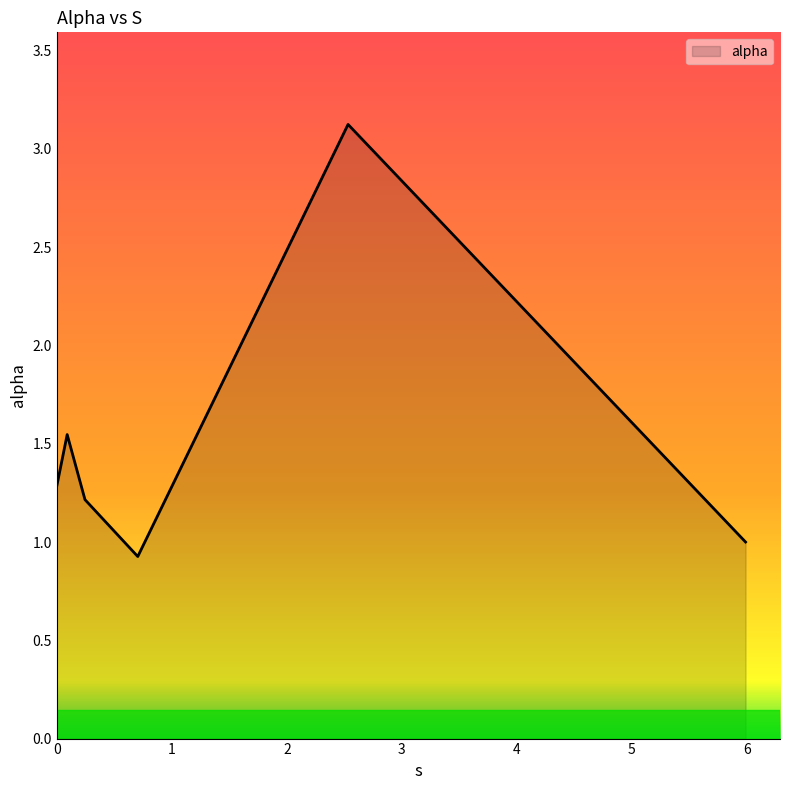

What is the maximum value shown in the chart?

3.1